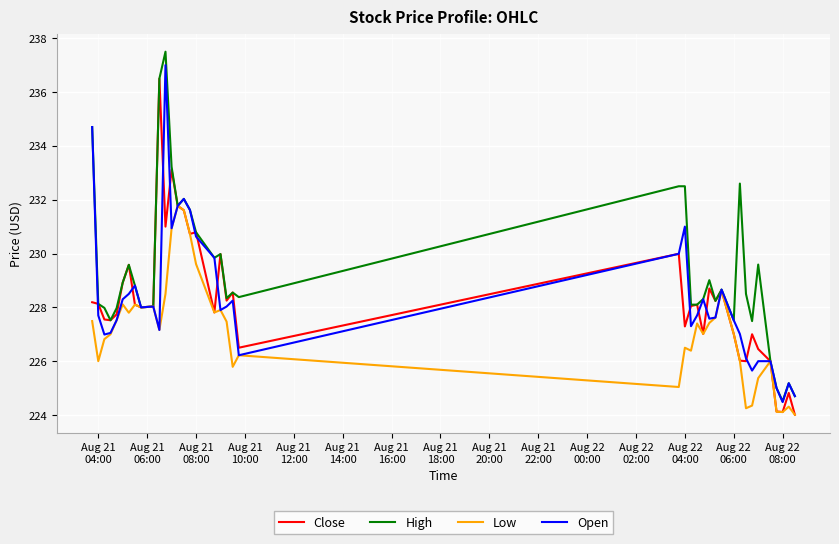

Which series has the largest total across all categories?

High